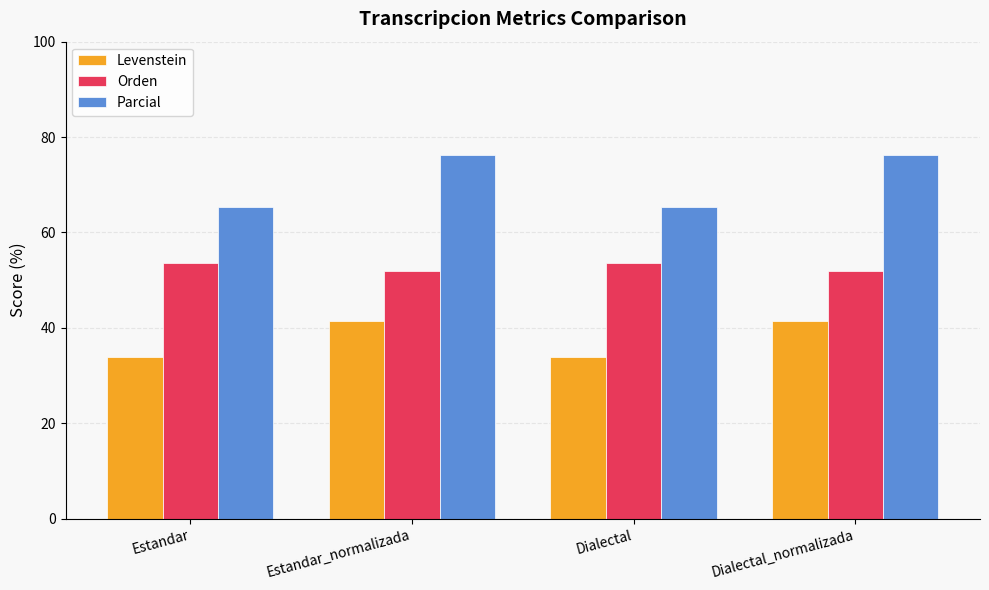

What is the difference between the maximum and second lowest values in the Levenstein series?

7.5